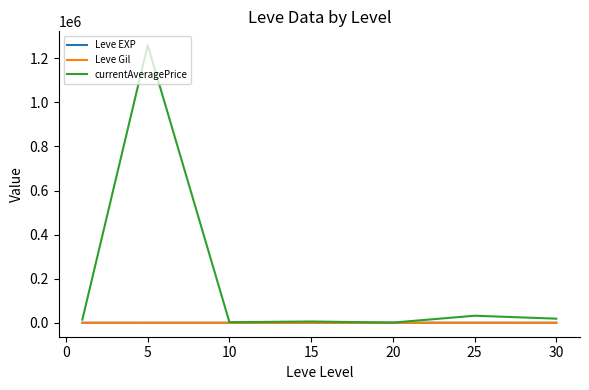

What is the maximum value for currentAveragePrice?

1258751.2